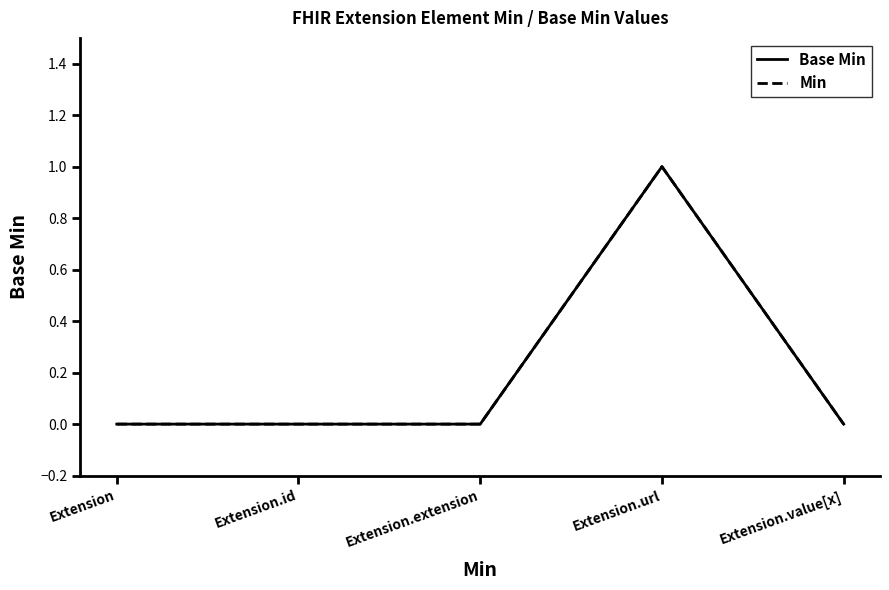

What is the maximum value for Base Min?

1